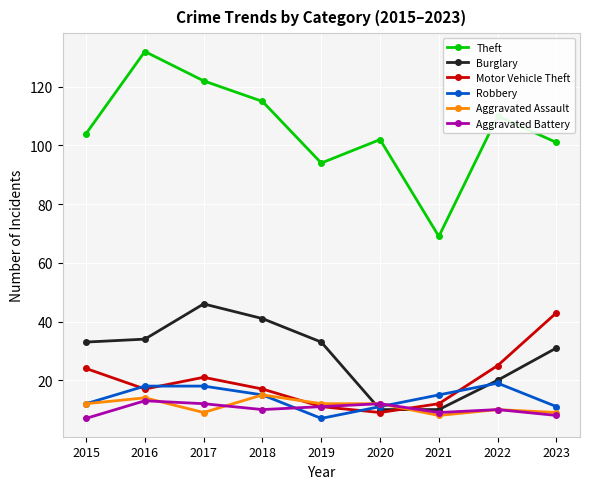

Which series changed the most between 2015 and 2019?

Motor Vehicle Theft